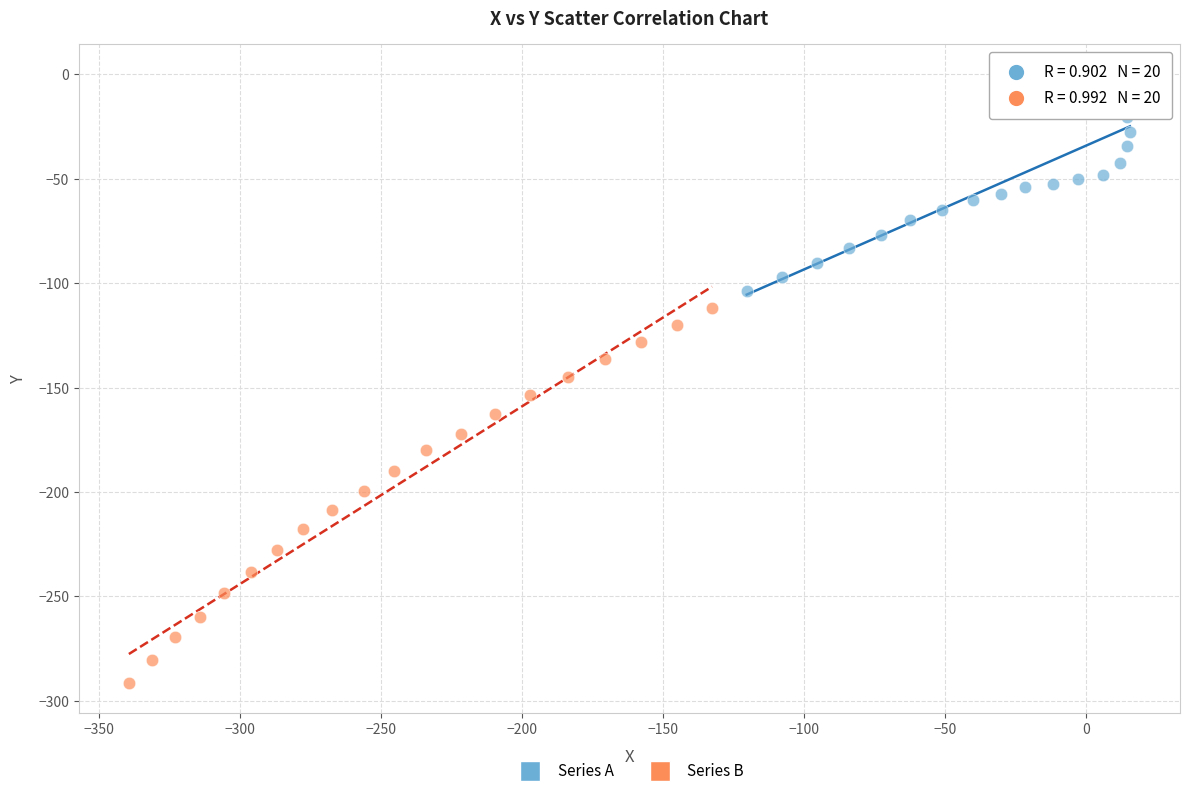

Which series has the widest spread of Y values?

Series B